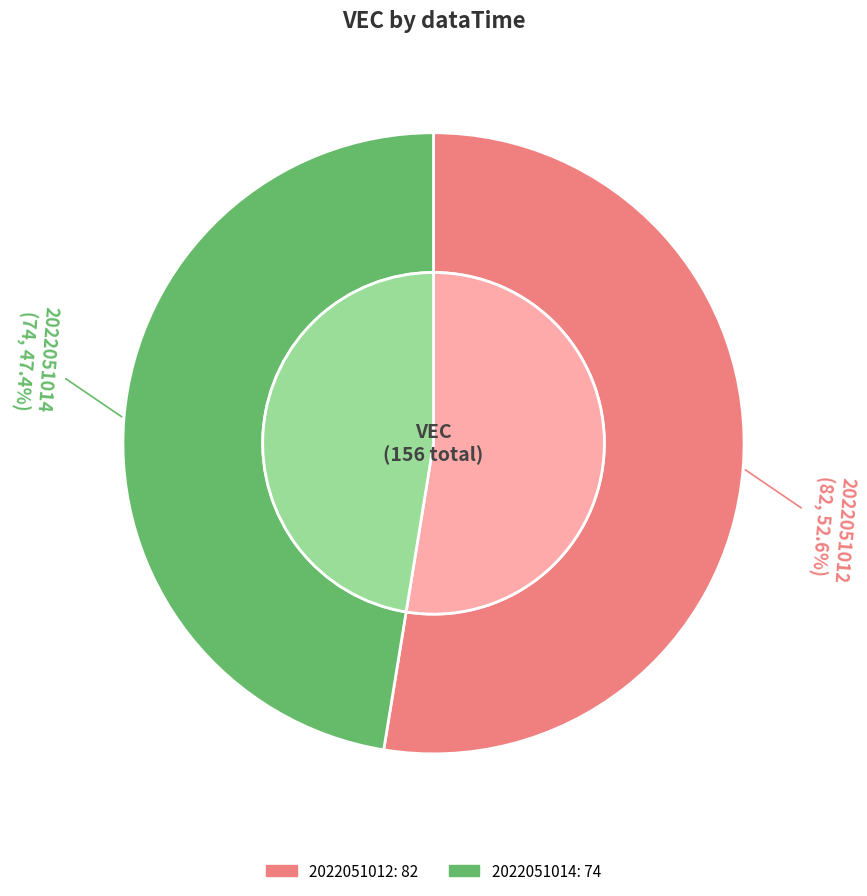

Rank the categories by value from lowest to highest.

2022051014, 2022051012